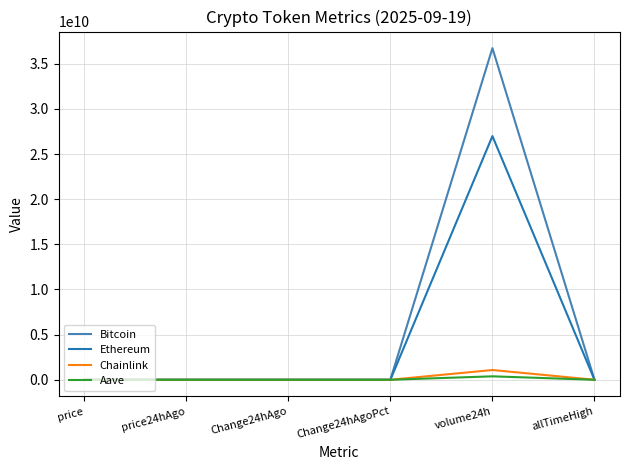

How many distinct data groups are displayed?

4